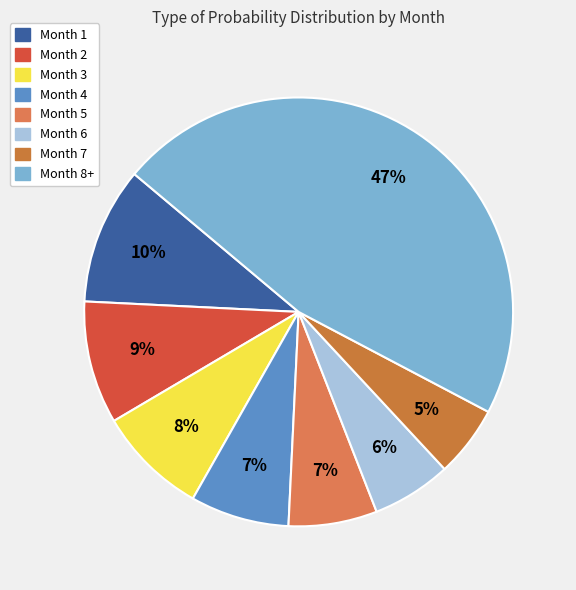

To the nearest percent, what percentage of the pie is Month 6?

6%